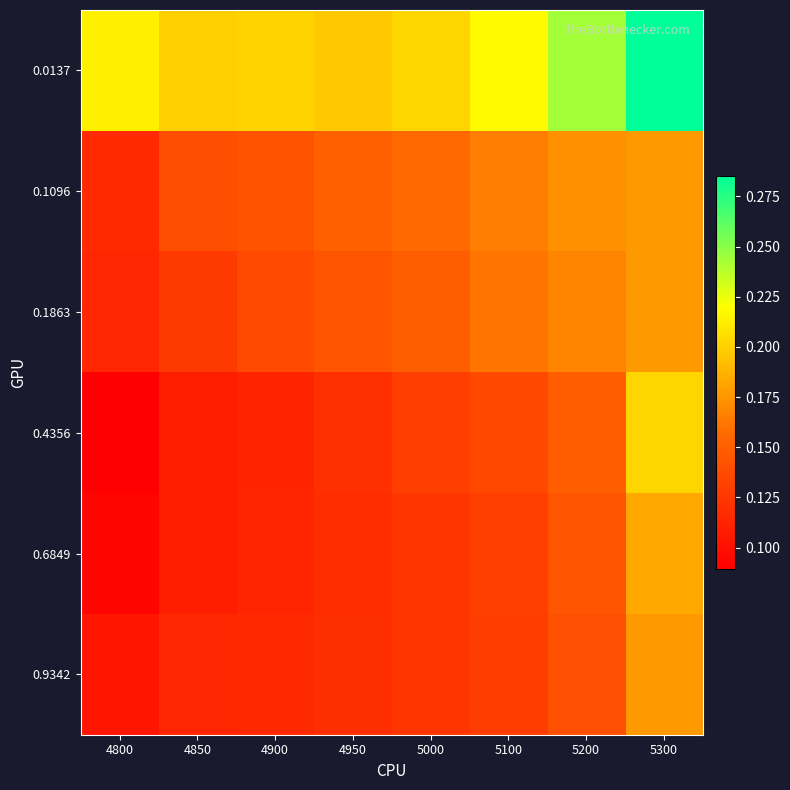

Reading left to right, extract all data points from this chart.

0.0137: 4800=0.2	4850=0.2	4900=0.2	4950=0.2	5000=0.2	5100=0.2	5200=0.2	5300=0.3
0.1096: 4800=0.1	4850=0.1	4900=0.1	4950=0.2	5000=0.2	5100=0.2	5200=0.2	5300=0.2
0.1863: 4800=0.1	4850=0.1	4900=0.1	4950=0.1	5000=0.1	5100=0.2	5200=0.2	5300=0.2
0.4356: 4800=0.1	4850=0.1	4900=0.1	4950=0.1	5000=0.1	5100=0.1	5200=0.1	5300=0.2
0.6849: 4800=0.1	4850=0.1	4900=0.1	4950=0.1	5000=0.1	5100=0.1	5200=0.1	5300=0.2
0.9342: 4800=0.1	4850=0.1	4900=0.1	4950=0.1	5000=0.1	5100=0.1	5200=0.1	5300=0.2